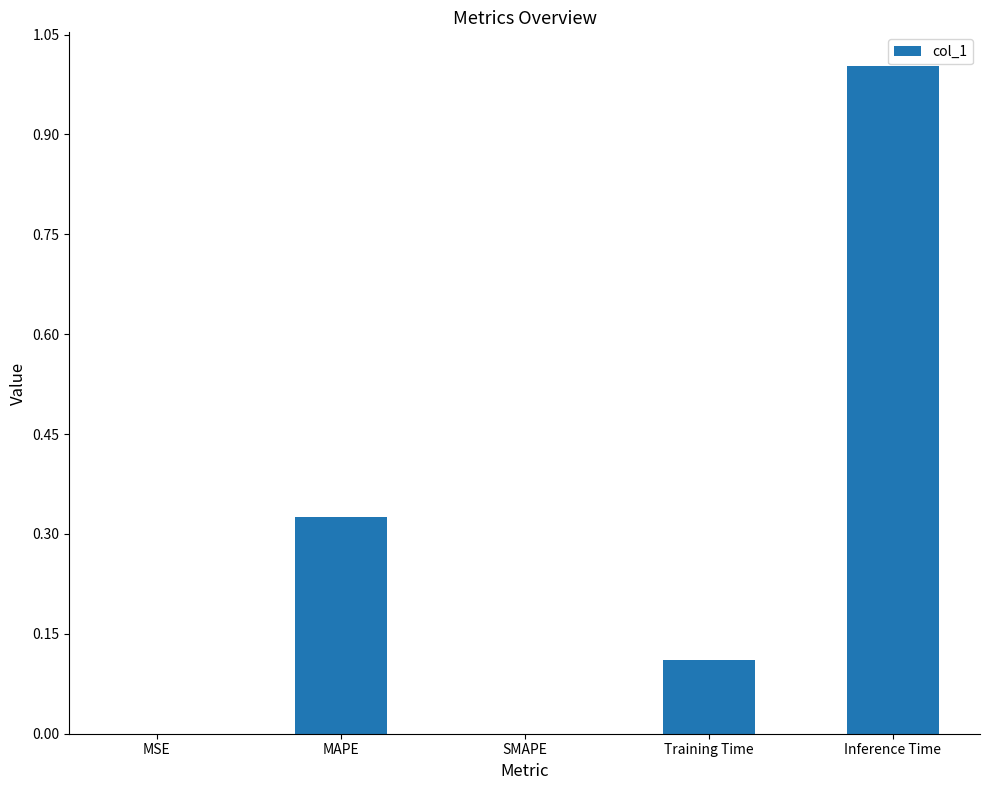

What is the sum of all values?

1.4